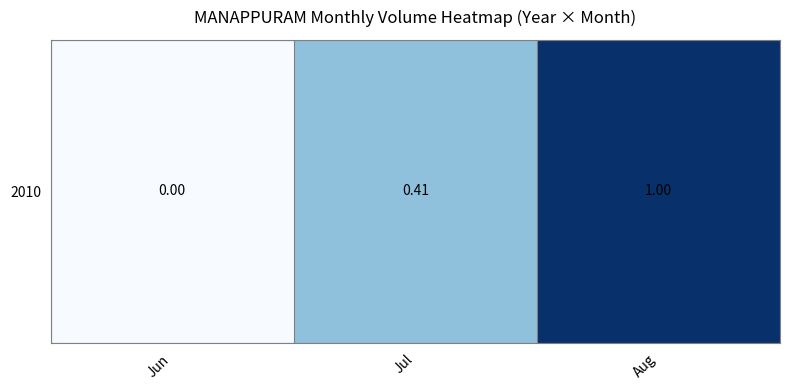

At which category does the chart reach its peak across all series?

Aug